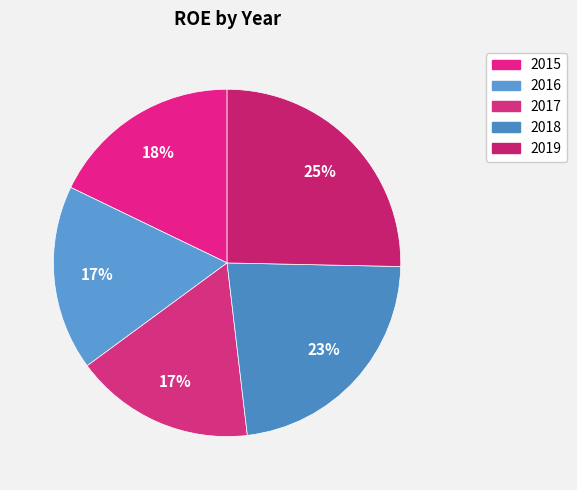

To the nearest percent, what is the combined percentage of 2015 and 2017?

35%